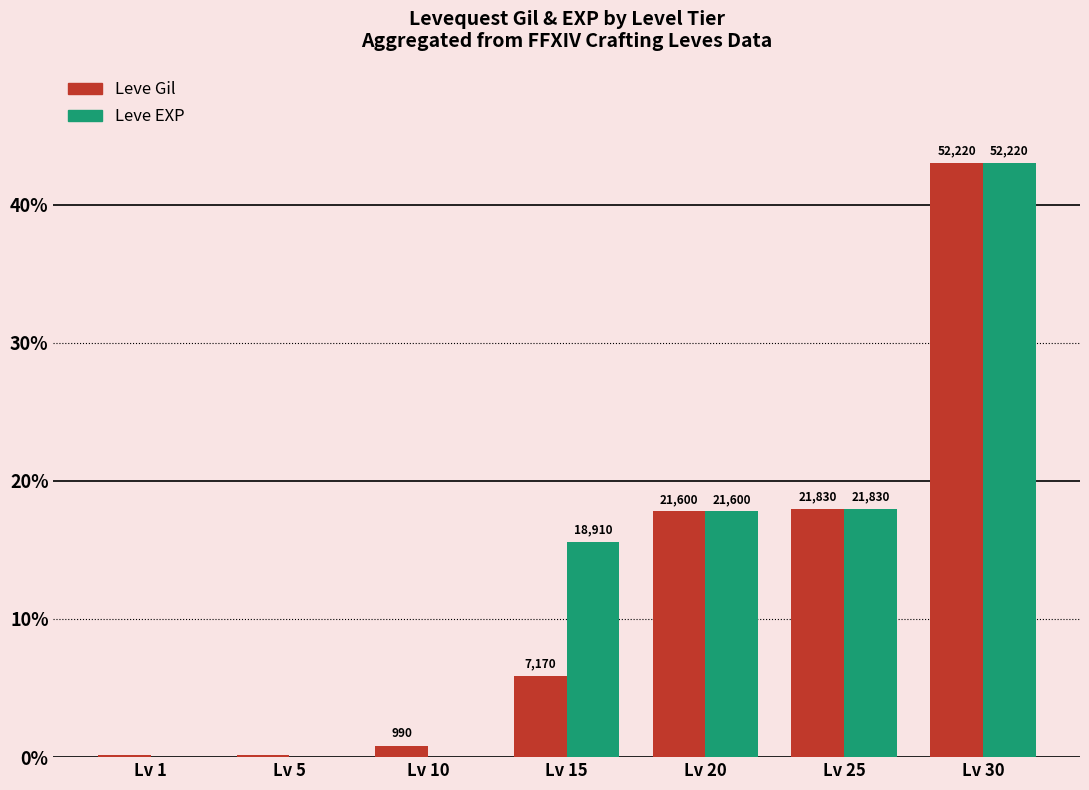

Is the value of Leve EXP at Lv 30 greater than the value of Leve Gil at Lv 25?

Yes